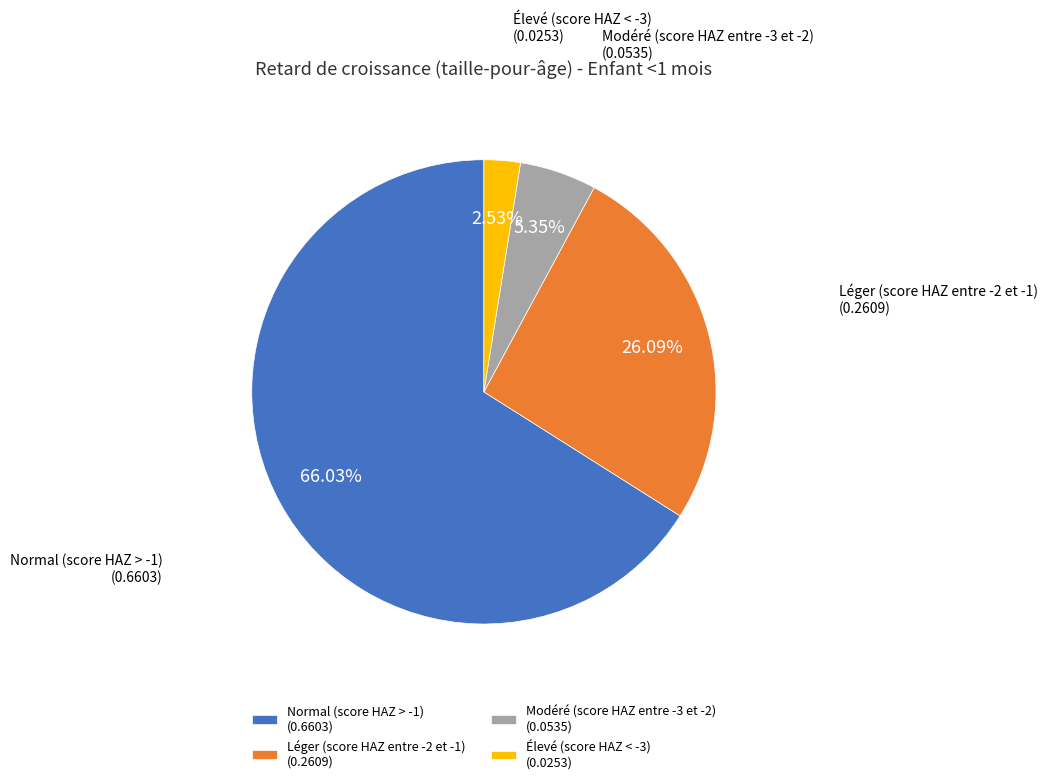

To the nearest percent, what percentage of the pie is Élevé (score HAZ < -3)?

3%